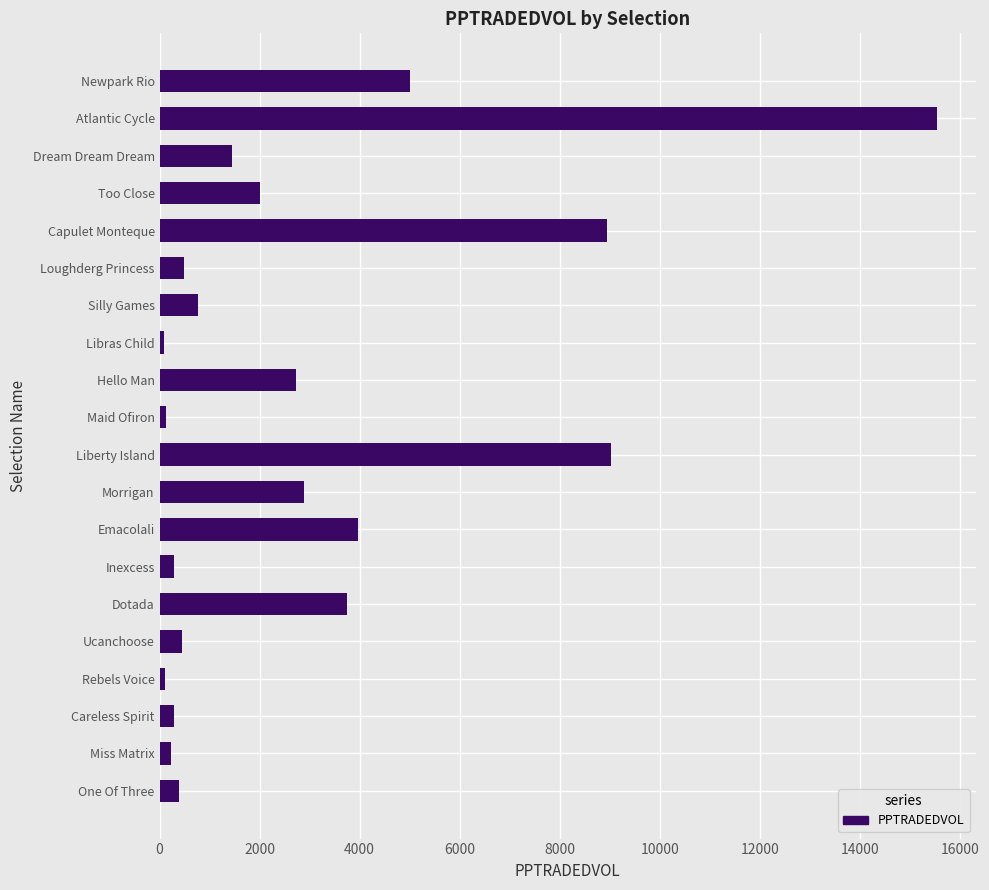

Does the chart contain stacked bars?

No